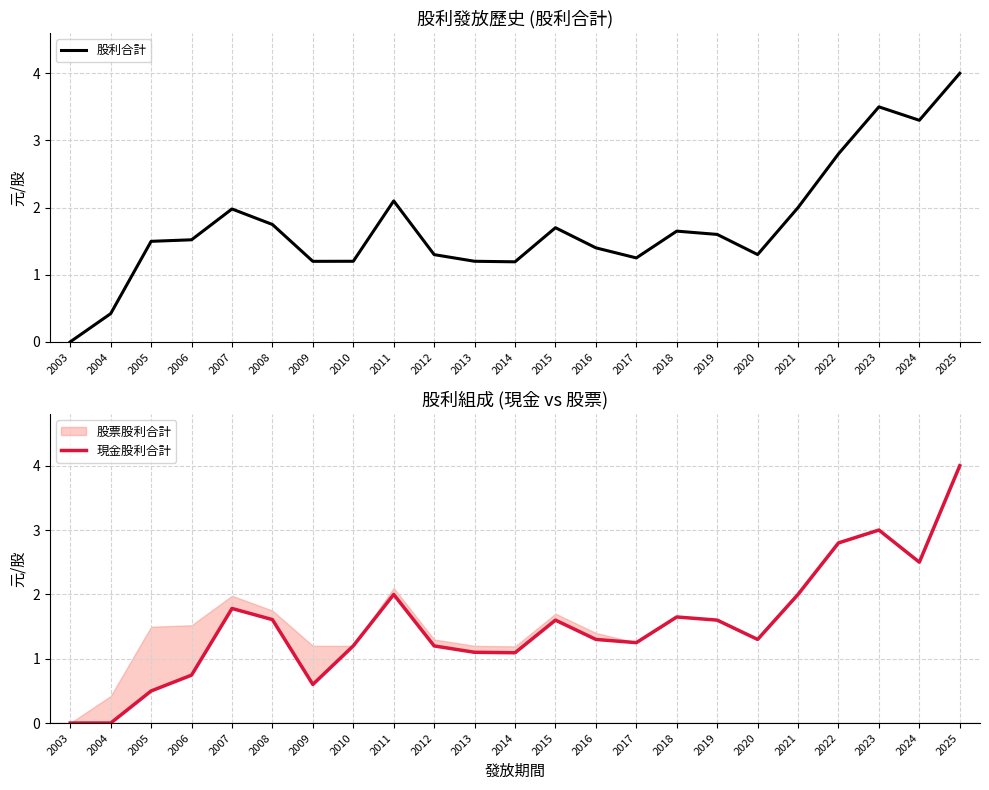

What is the difference between the highest and lowest values at 2008?

0.1